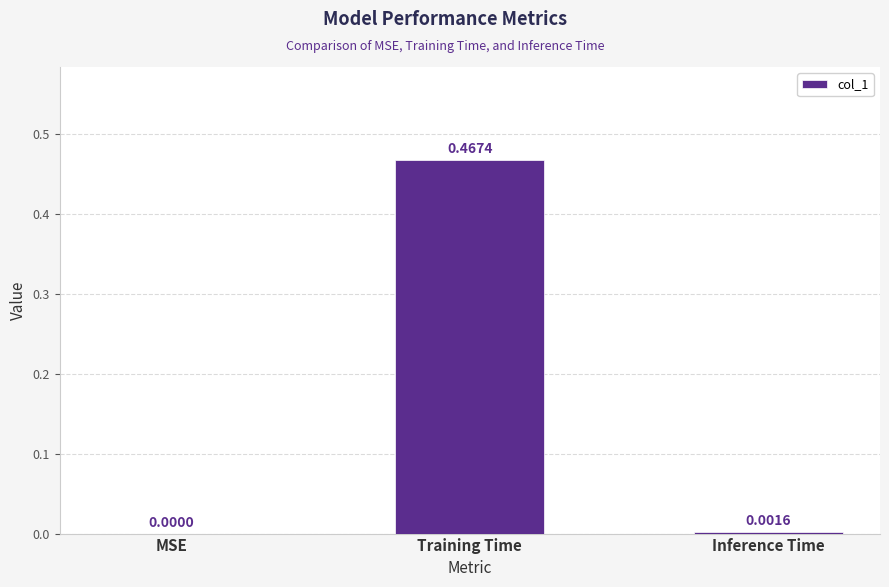

Between MSE and Inference Time, which is larger?

Inference Time